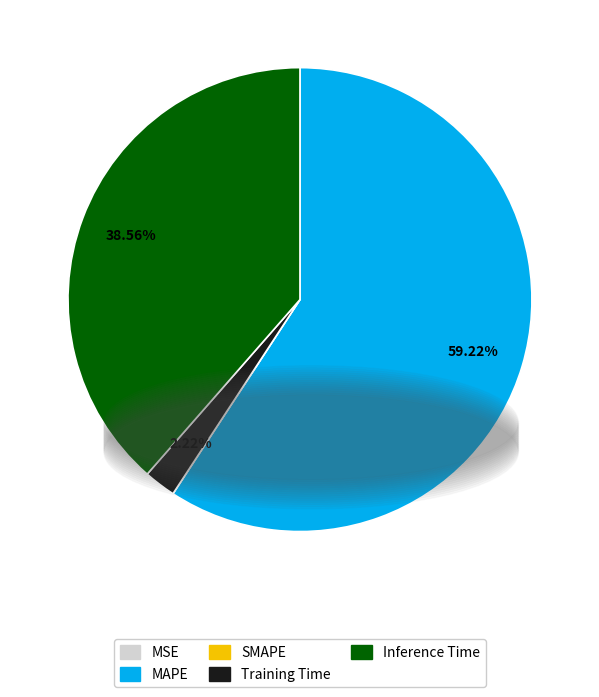

What is the largest slice in the pie chart?

MAPE